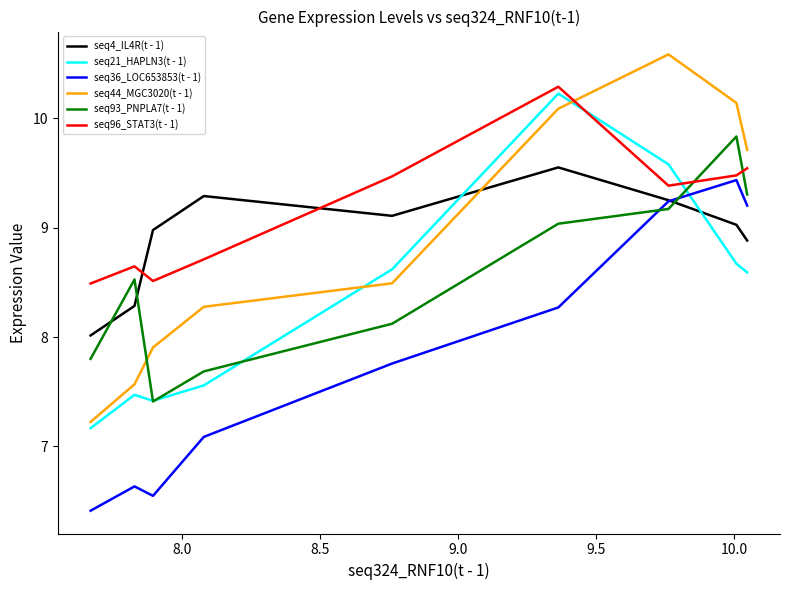

What is the spread (max minus min) of values at 9.5?

1.7